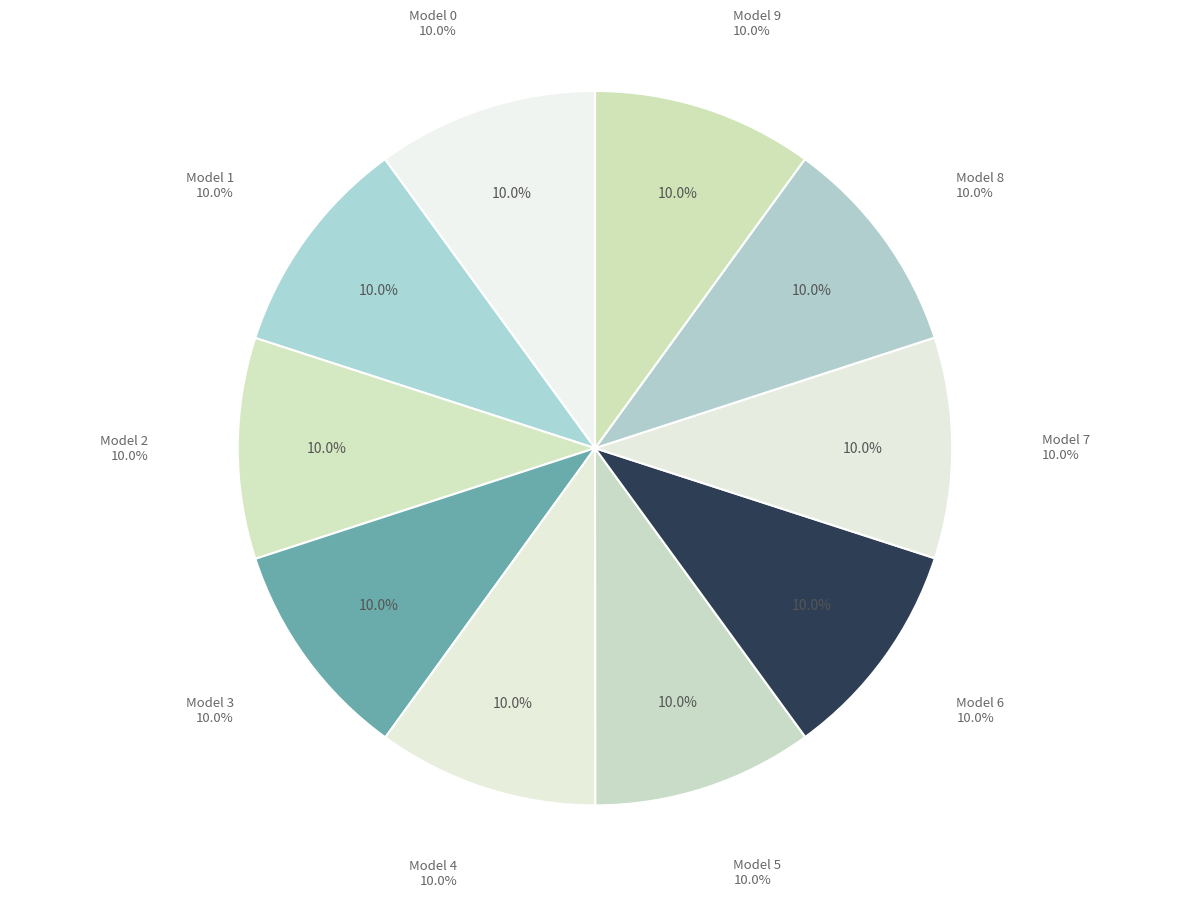

Count the number of slices in the pie.

10